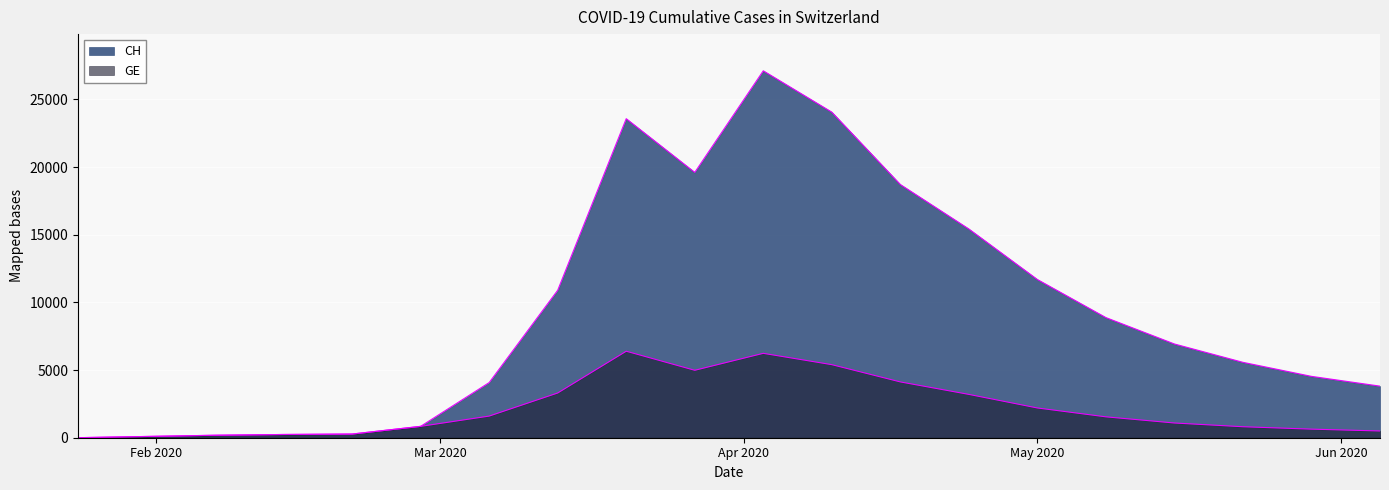

What position from the right is 2020-02-21?

16